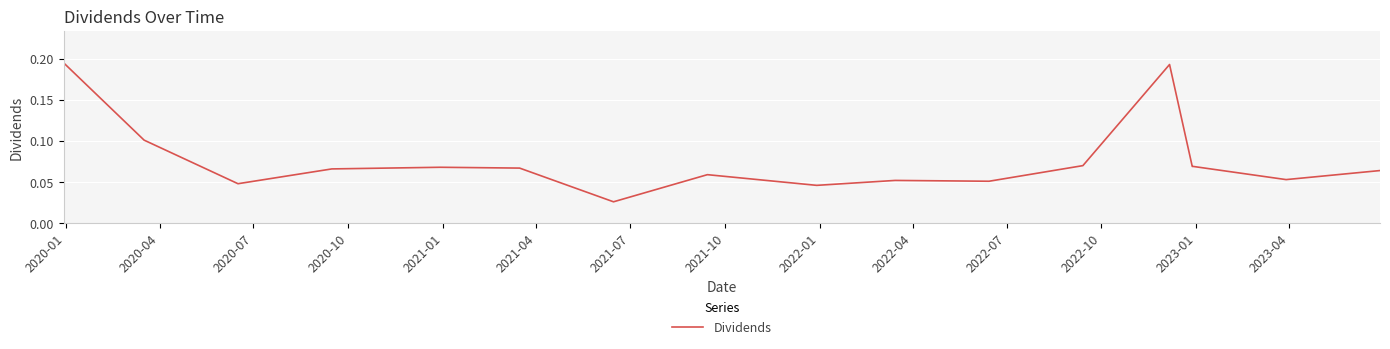

Is this an area chart (filled region under the line)?

No